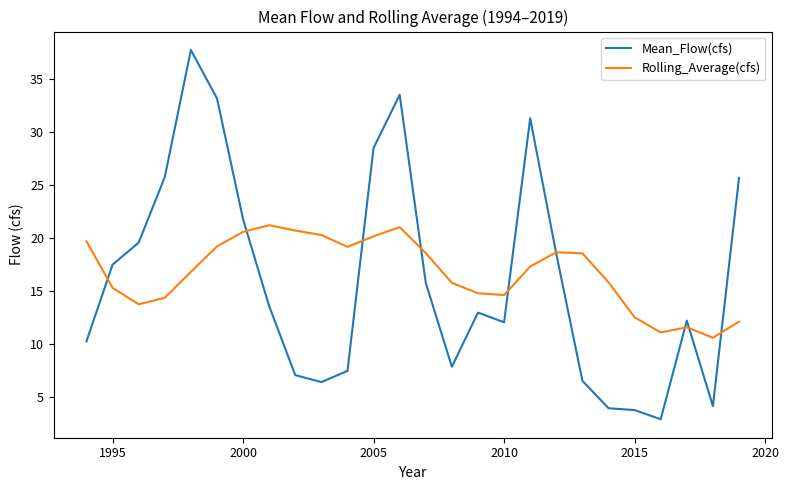

Rank the series by their maximum value, from highest to lowest.

Mean_Flow(cfs), Rolling_Average(cfs)